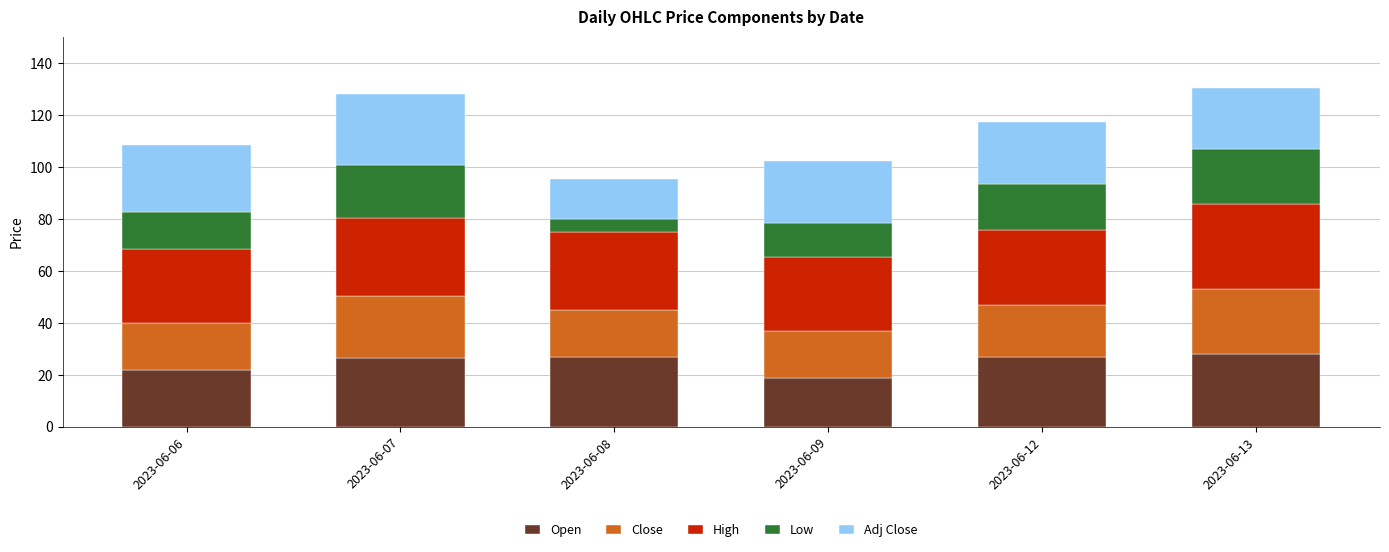

How many bars are there in total?

6